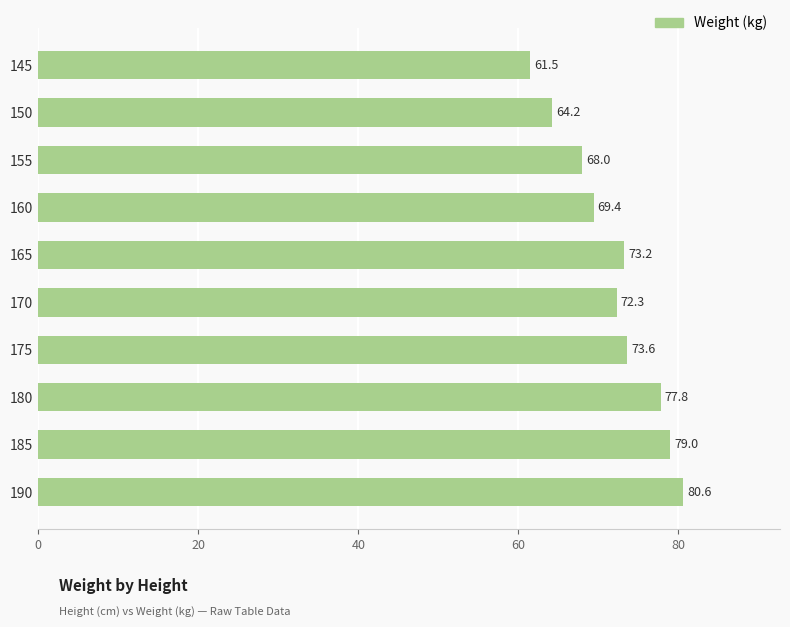

Approximately how many times larger is the value at 160 compared to 150?

1.1